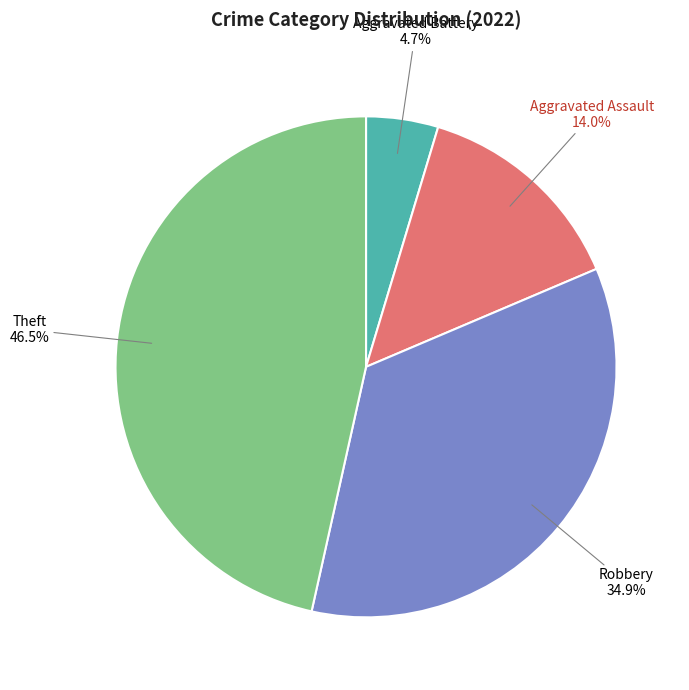

Between Aggravated Battery and Aggravated Assault, which is larger?

Aggravated Assault